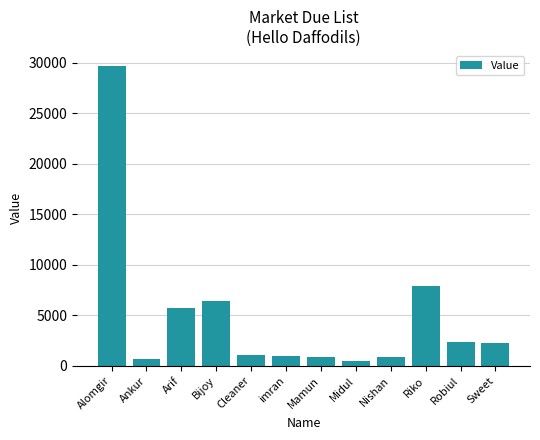

What is the change in value from Arif to Robiul?

-3422